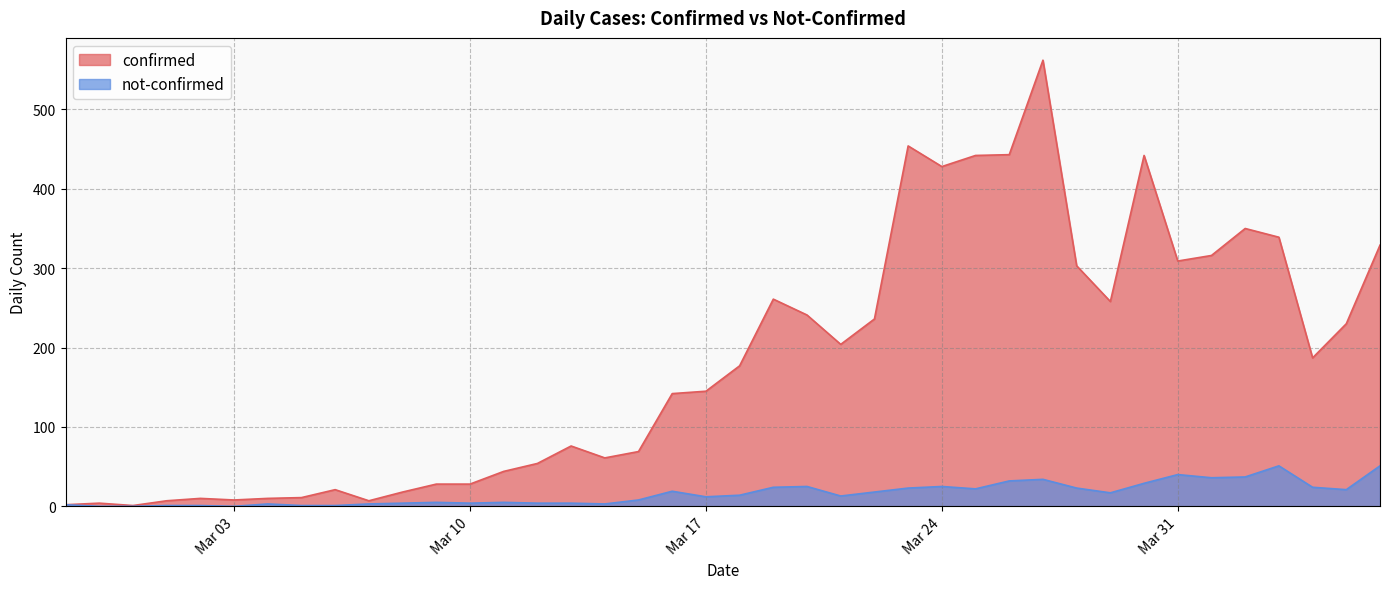

How many lines are shown in the chart?

2